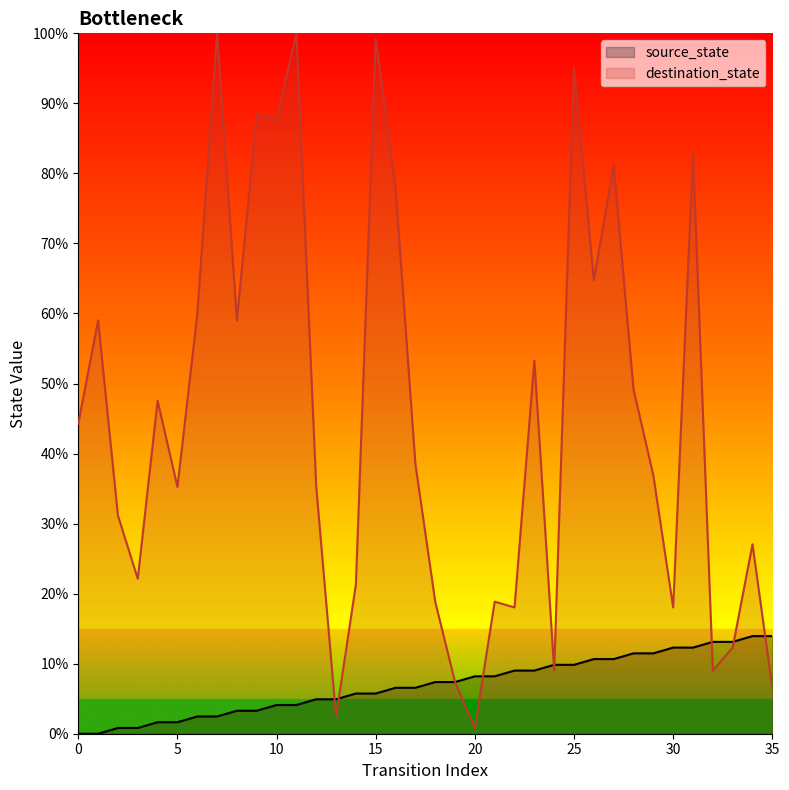

The value of destination_state at 20 is 1.2. True or false?

False